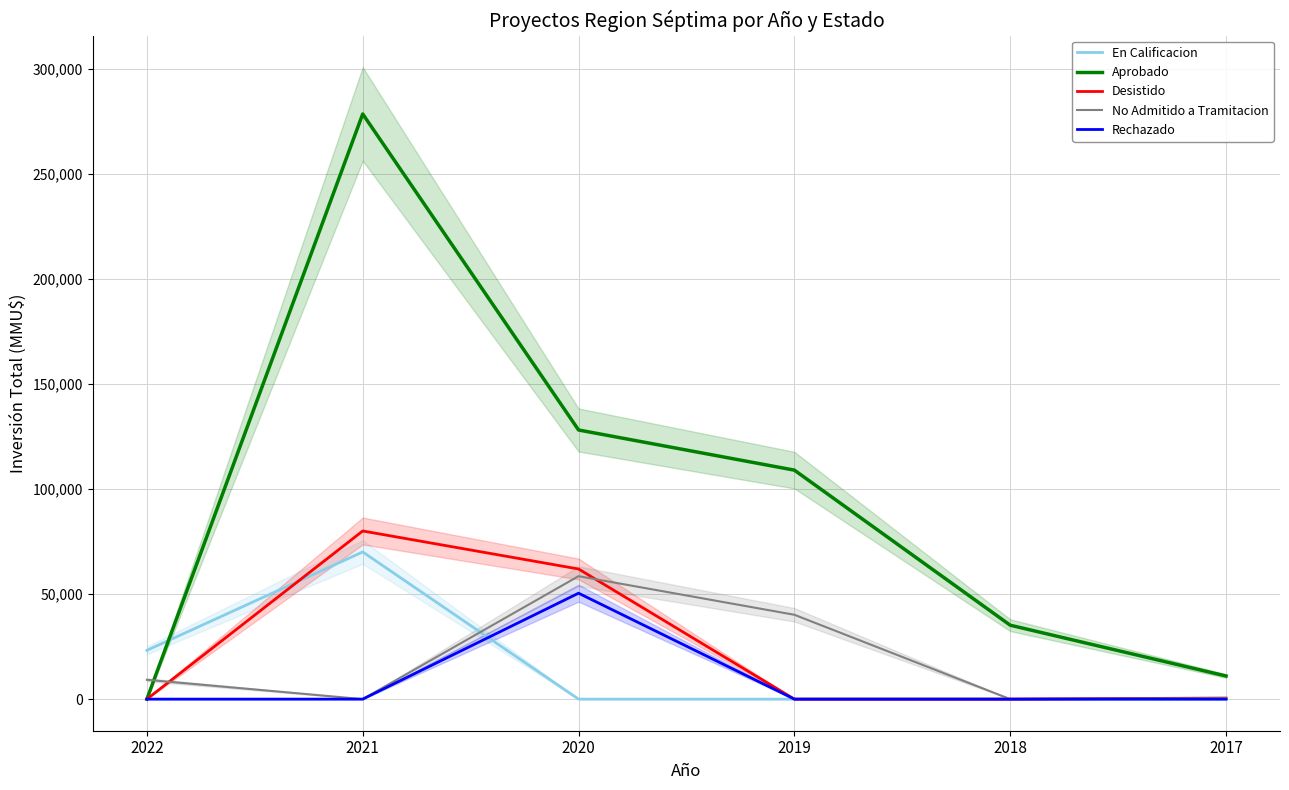

What is the total value across all series at 2022?

32404.9